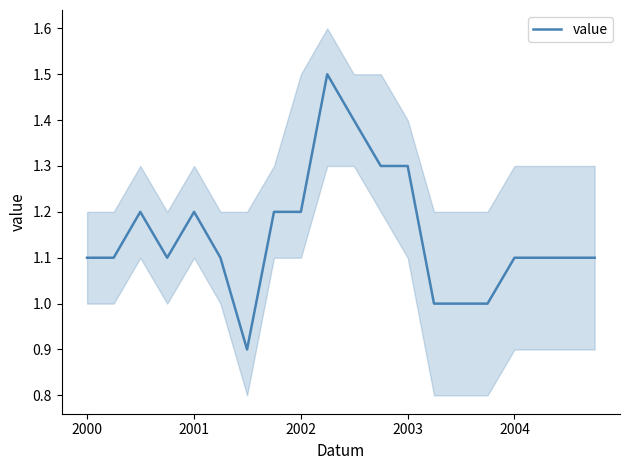

The value series shows 0.6 at 2003. True or false?

False